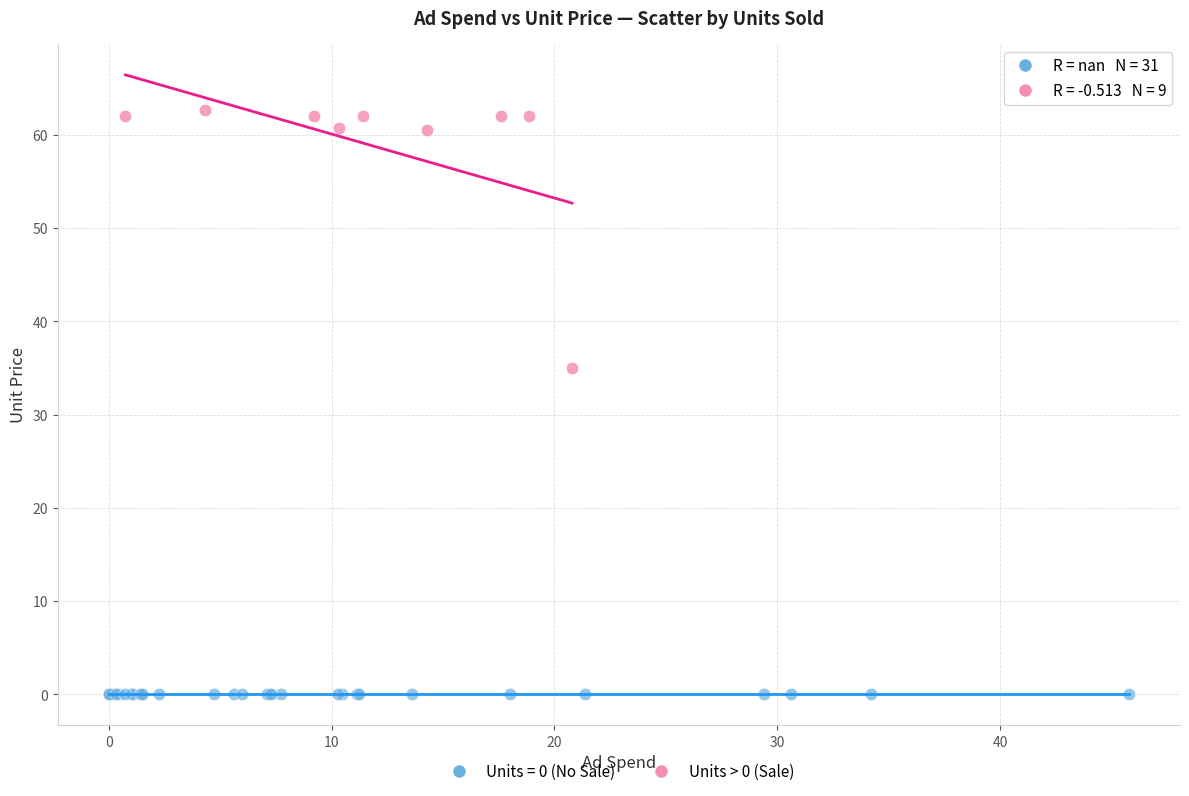

Which series reaches the maximum Y coordinate?

Units > 0 (Sale)